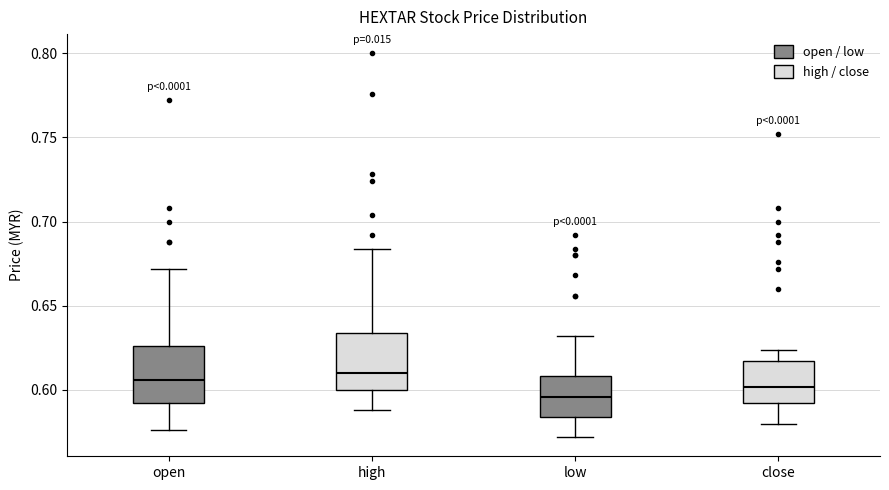

Reading left to right, read every box against the y-axis: the position of its median line, the range the box covers, and the ends of its whiskers. The values are not printed on the chart, so give them approximately, as read against the axis.

open: median 0.605, box 0.590 to 0.625, whiskers 0.575 to 0.670
high: median 0.610, box 0.600 to 0.635, whiskers 0.590 to 0.685
low: median 0.595, box 0.585 to 0.610, whiskers 0.570 to 0.630
close: median 0.600, box 0.590 to 0.615, whiskers 0.580 to 0.625